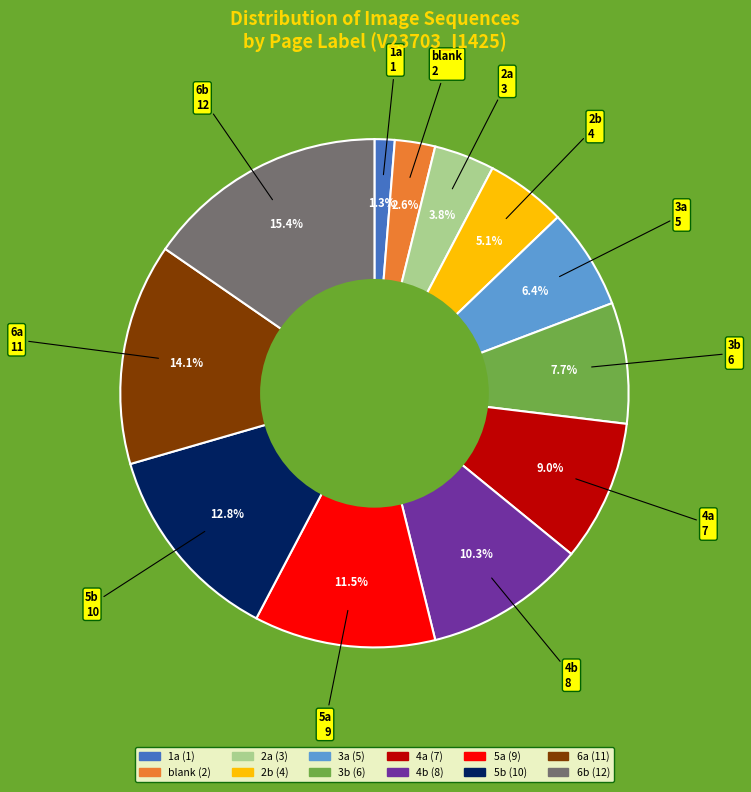

Count the number of slices in the pie.

12